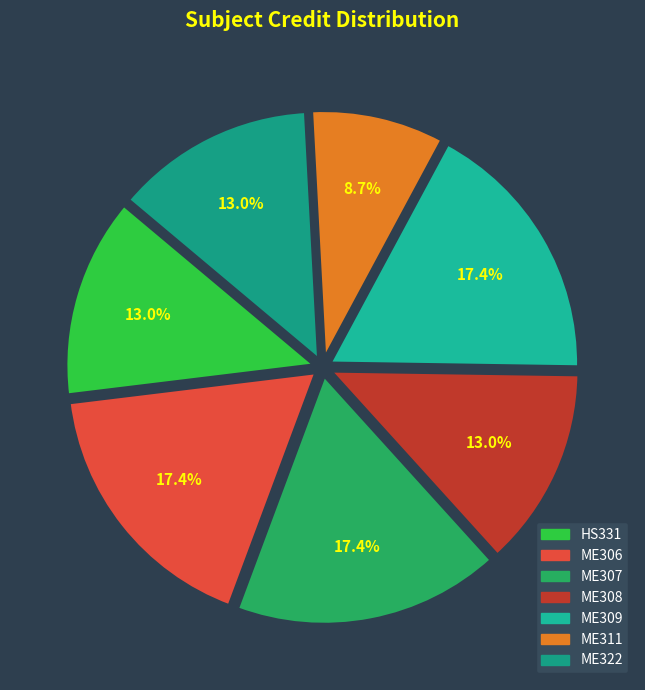

Which slice is the smallest?

ME311